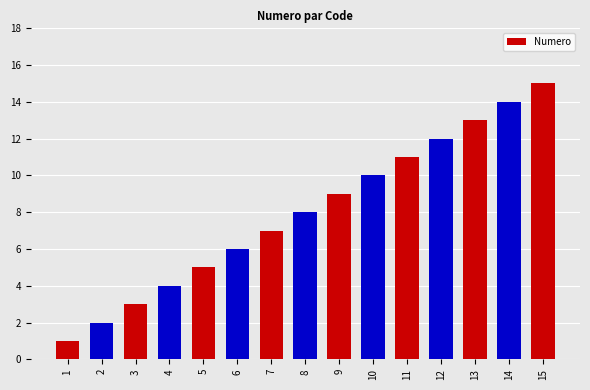

The chart shows a value of 1 at 4. True or false?

False